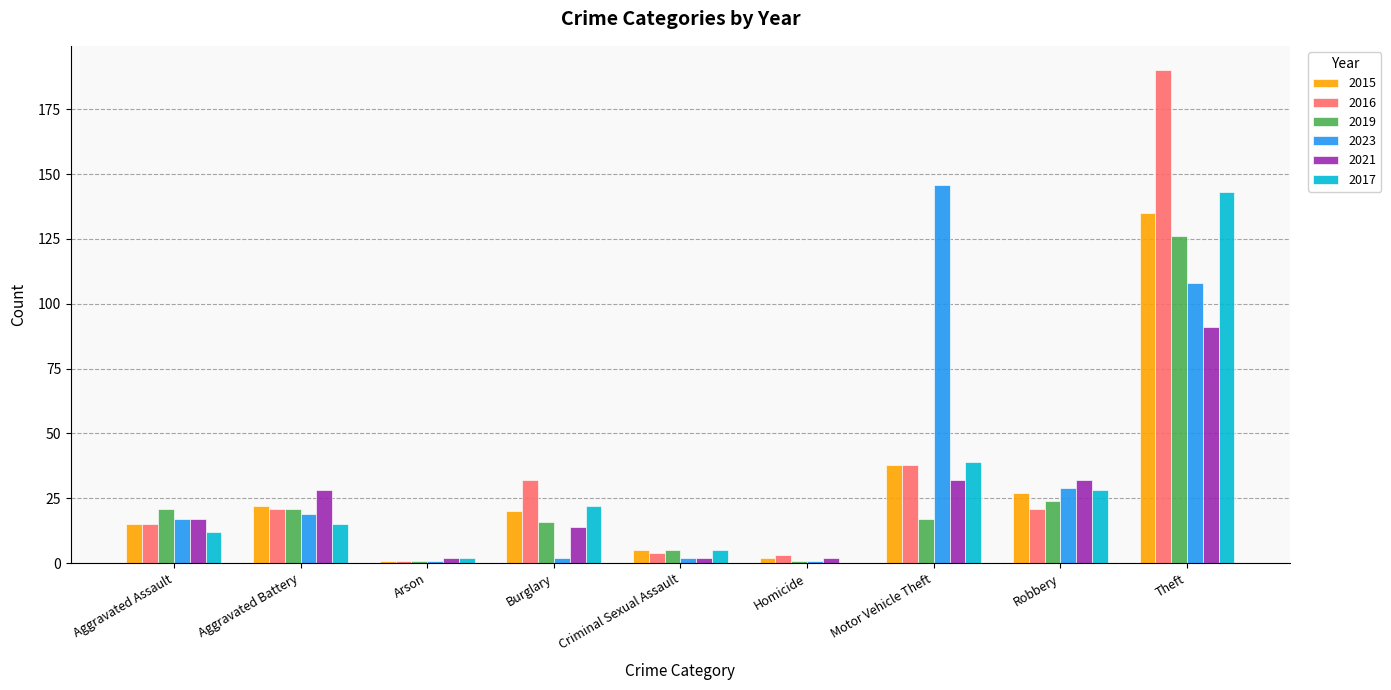

What value does the 2017 series have at Aggravated Battery?

15